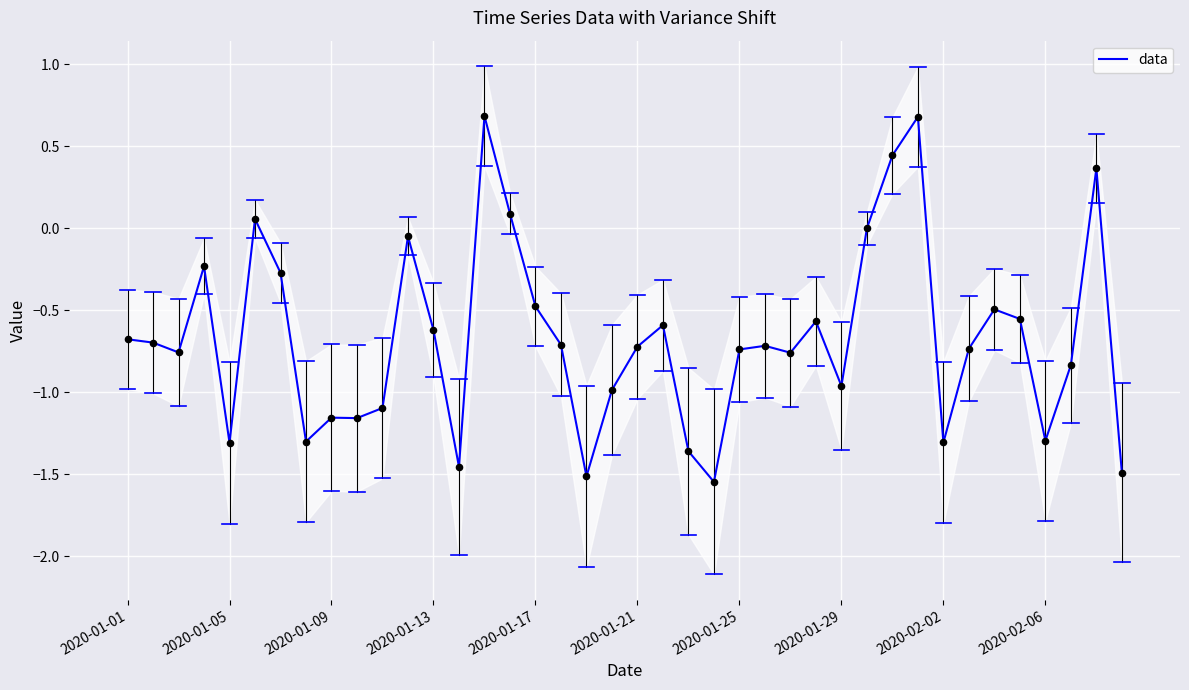

What is the maximum value for data?

0.7